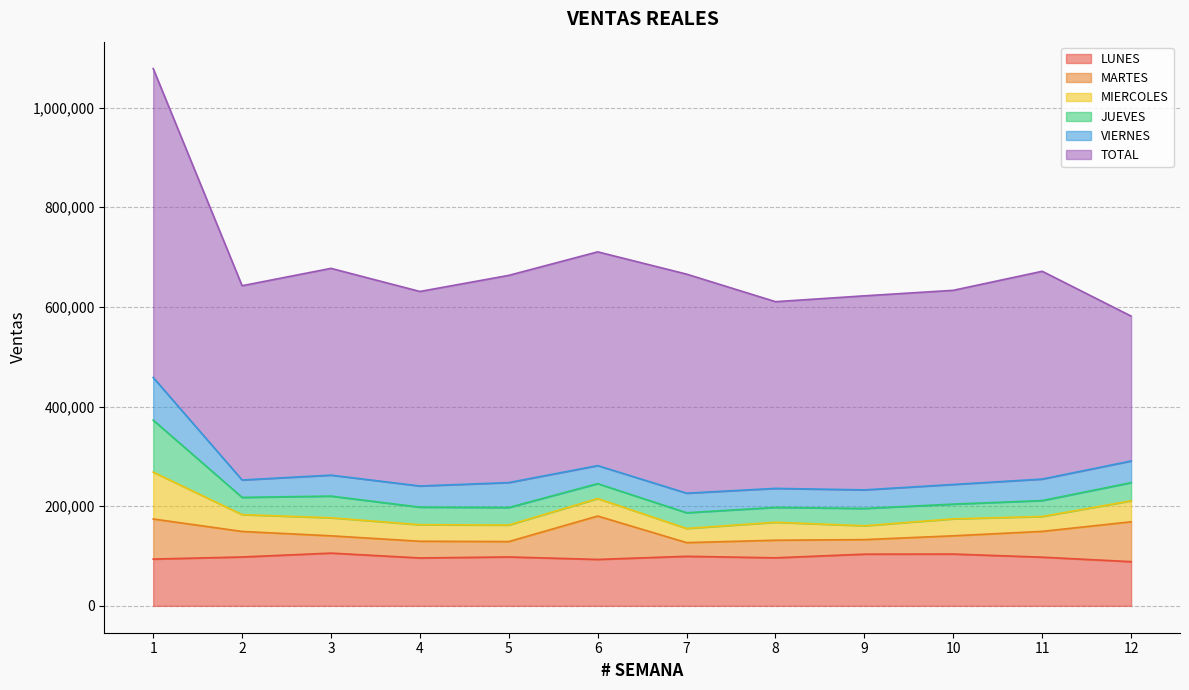

What is the difference between the second highest and second lowest values in the VIERNES series?

13764.3